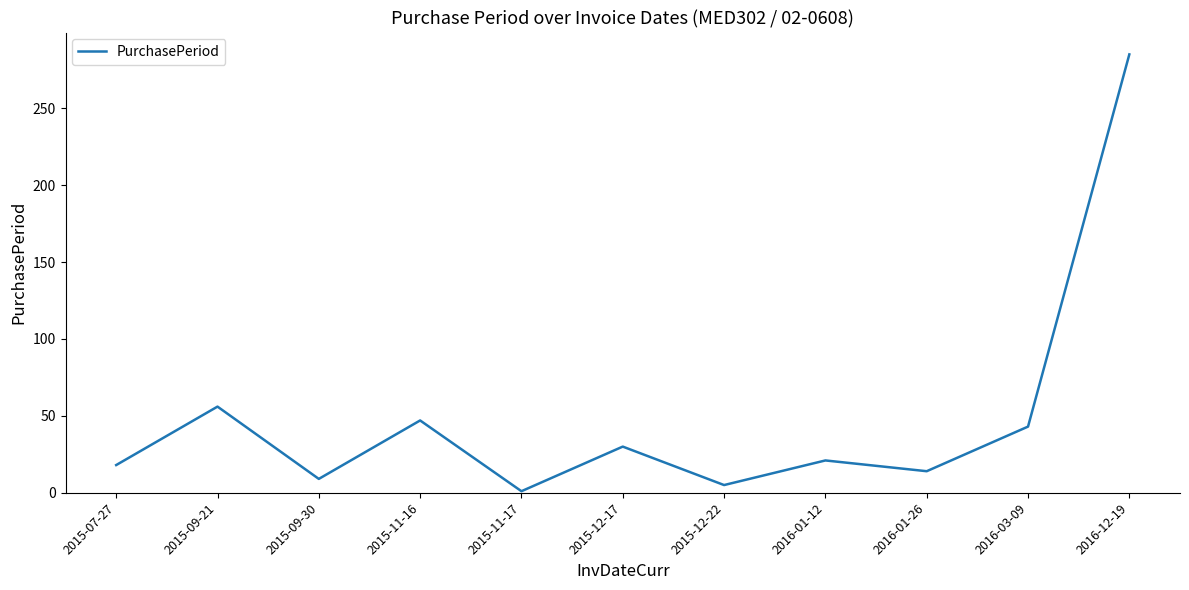

Is it true that the value at 2015-12-17 is 30?

True